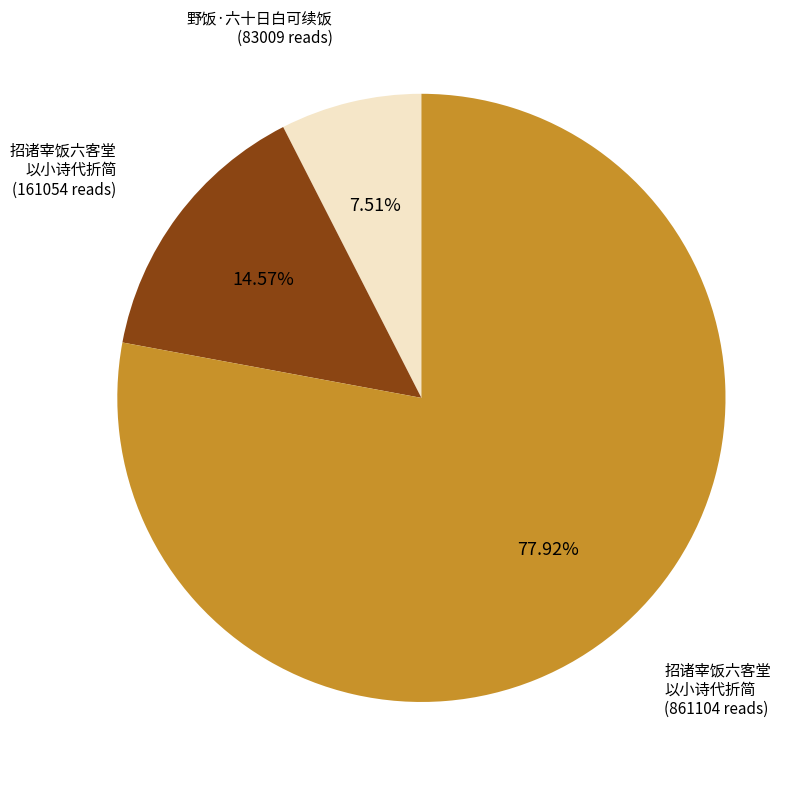

Is there any slice that represents more than half of the pie?

Yes